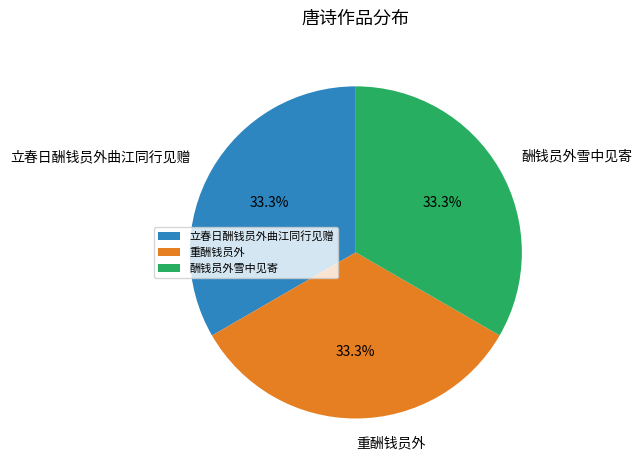

Is there any slice that represents more than half of the pie?

No